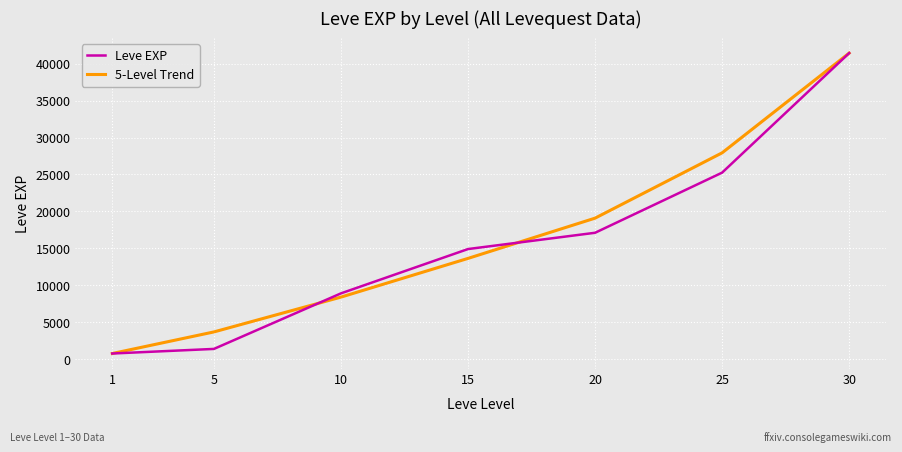

What is the spread (max minus min) of values at 25?

2676.7